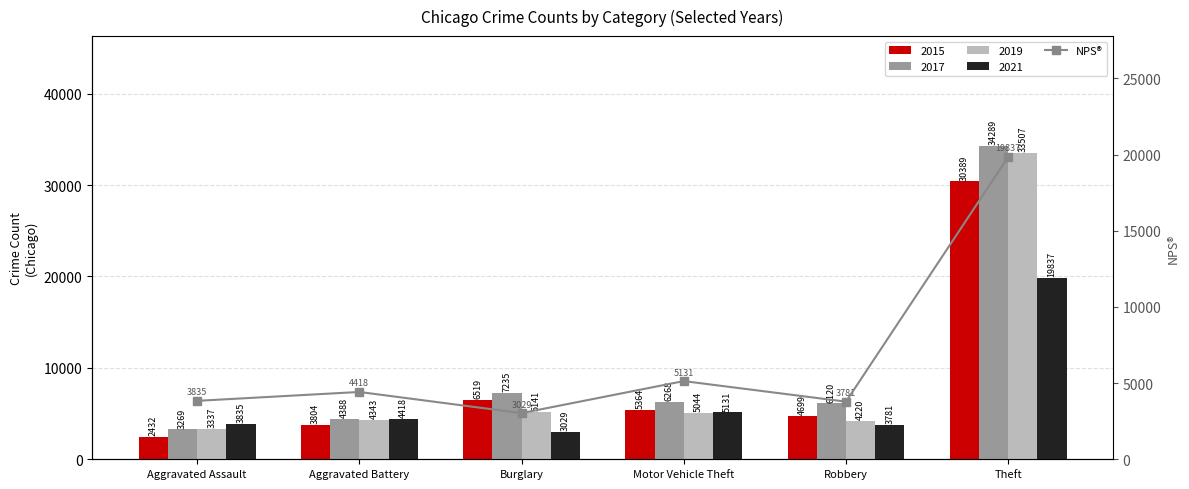

What is the sum of all values?

40031